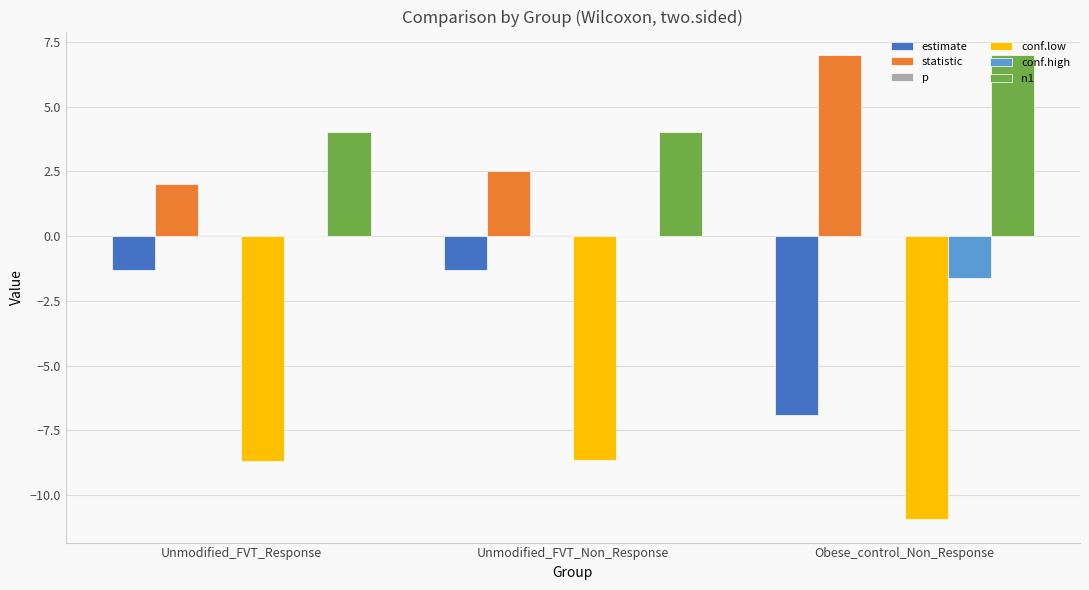

What is the average value of the estimate series?

-3.2